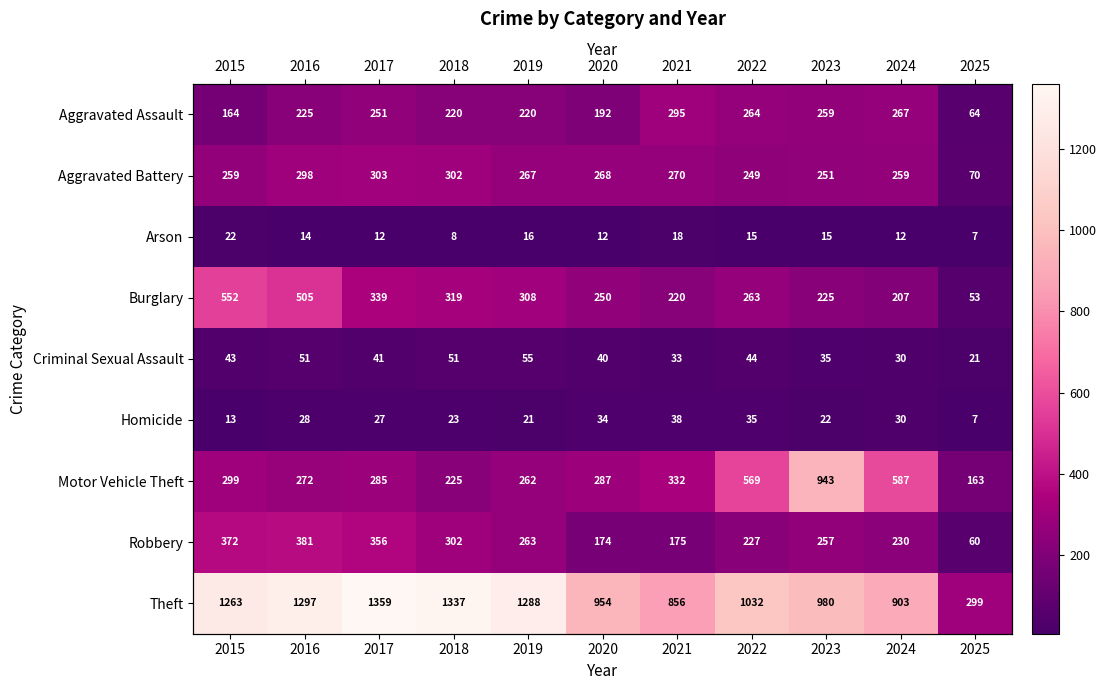

List the labels in order of Motor Vehicle Theft value, largest first.

2023, 2024, 2022, 2021, 2015, 2020, 2017, 2016, 2019, 2018, 2025